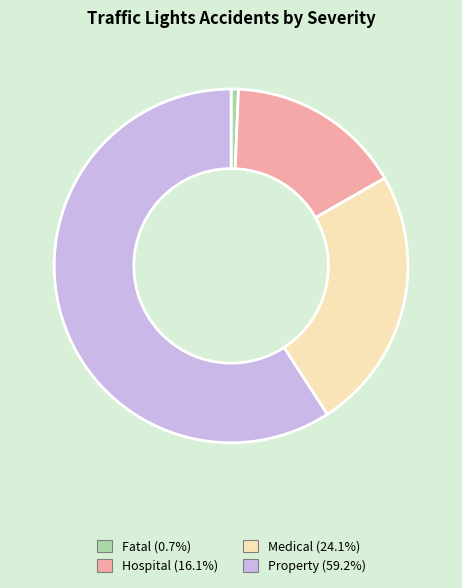

Count the number of slices in the pie.

4